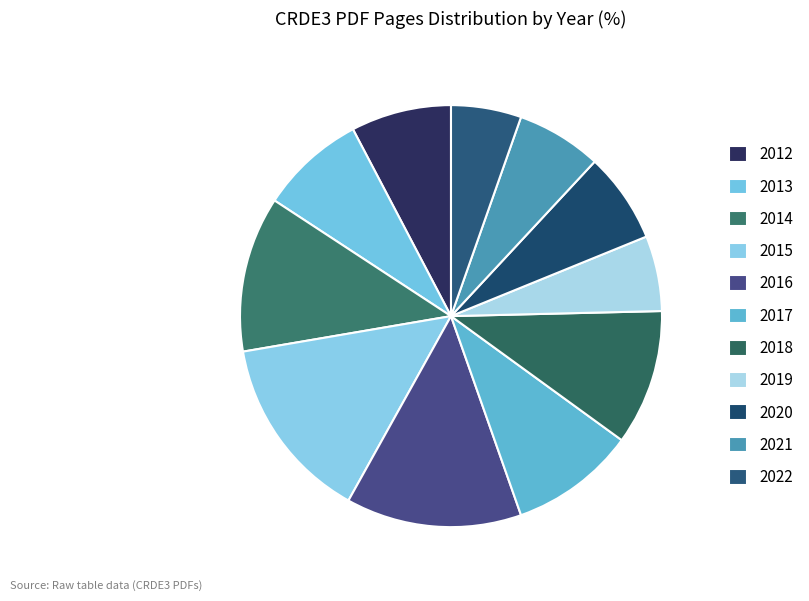

How many segments does this pie chart have?

11